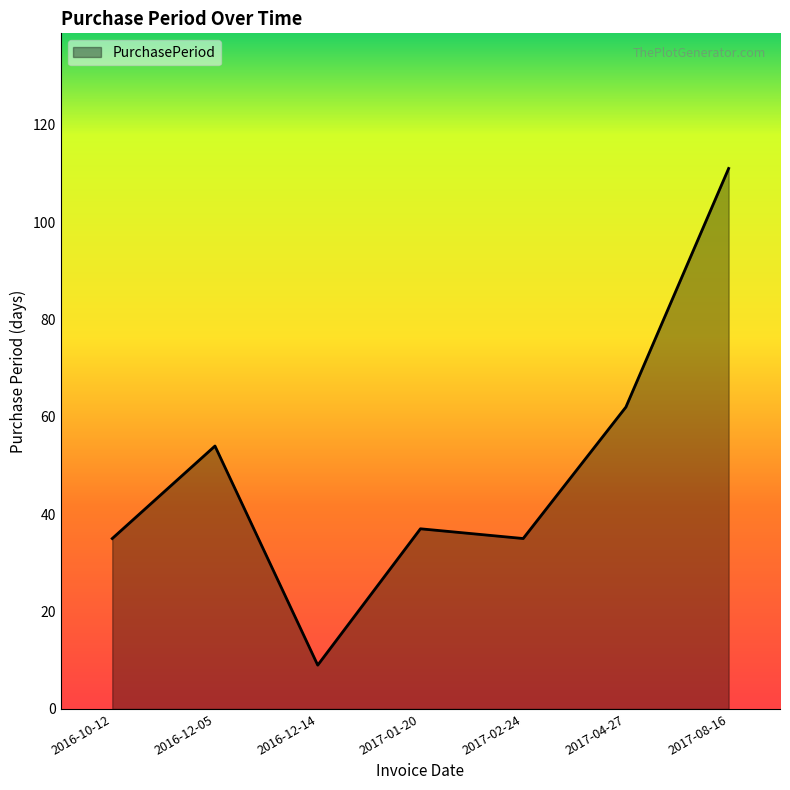

Where is the data nearest to the value 60?

2017-04-27